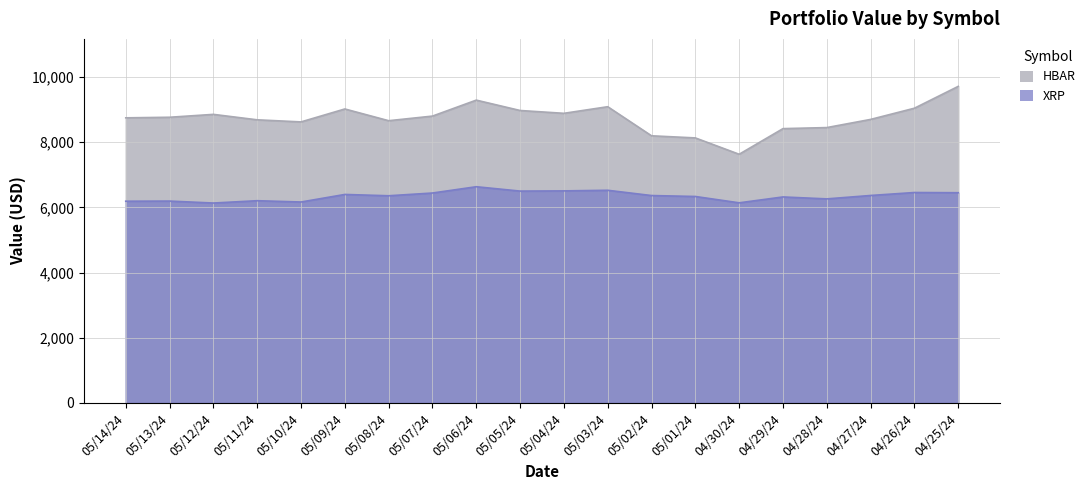

Where does the HBAR series first go above 8763?

05/13/24